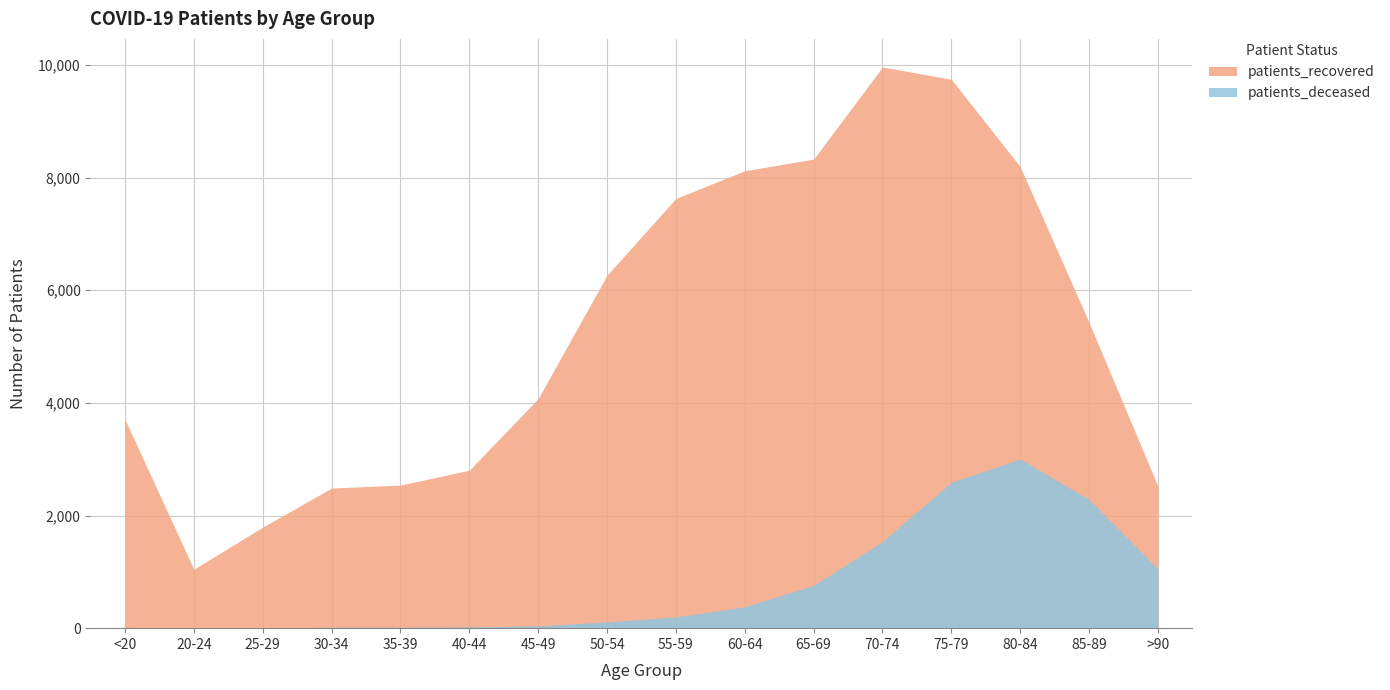

Rank the series by their maximum value, from highest to lowest.

patients_recovered, patients_deceased